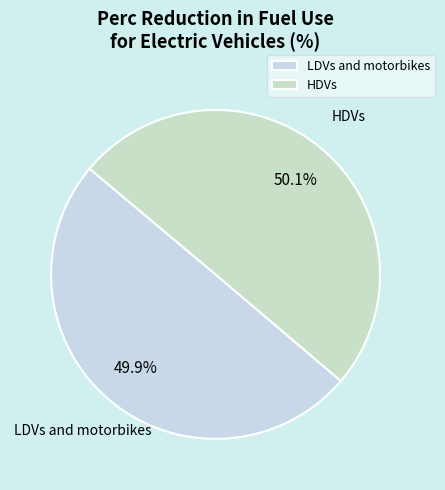

True or false: HDVs accounts for 50% of the total.

True